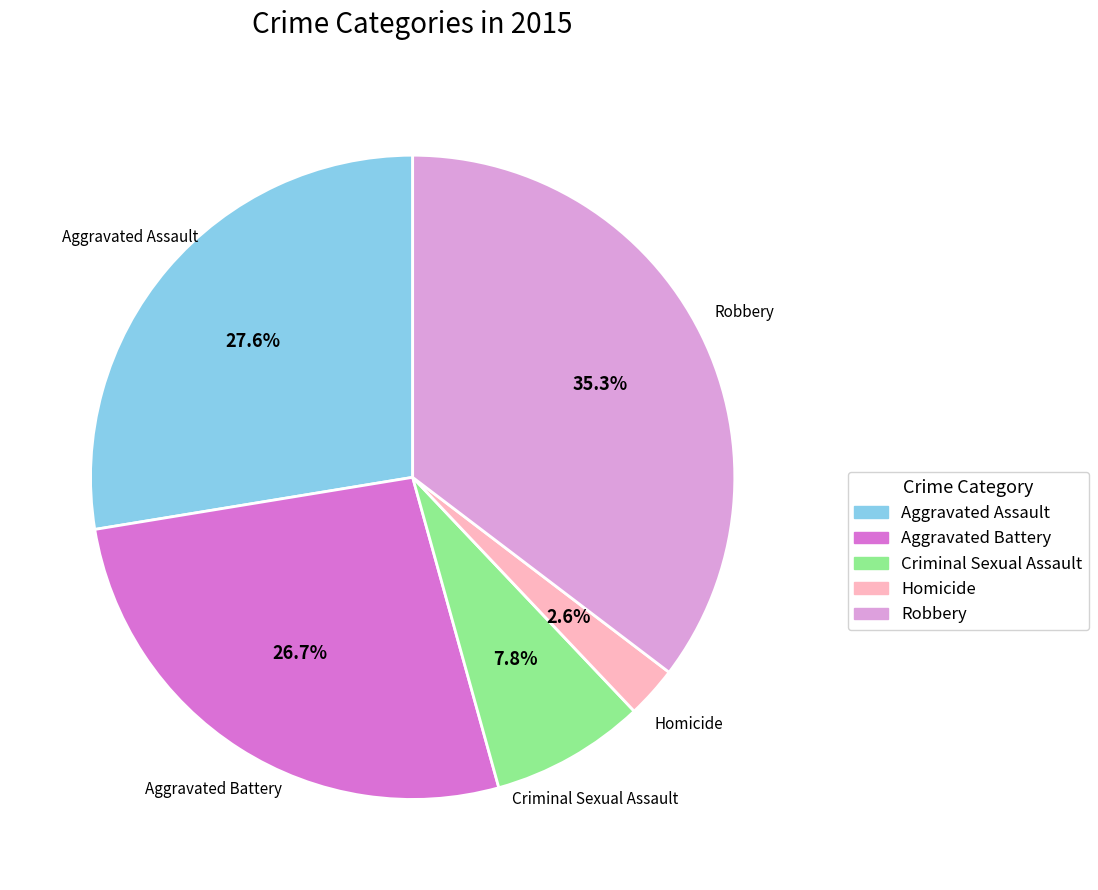

Is Criminal Sexual Assault the majority of the pie?

No